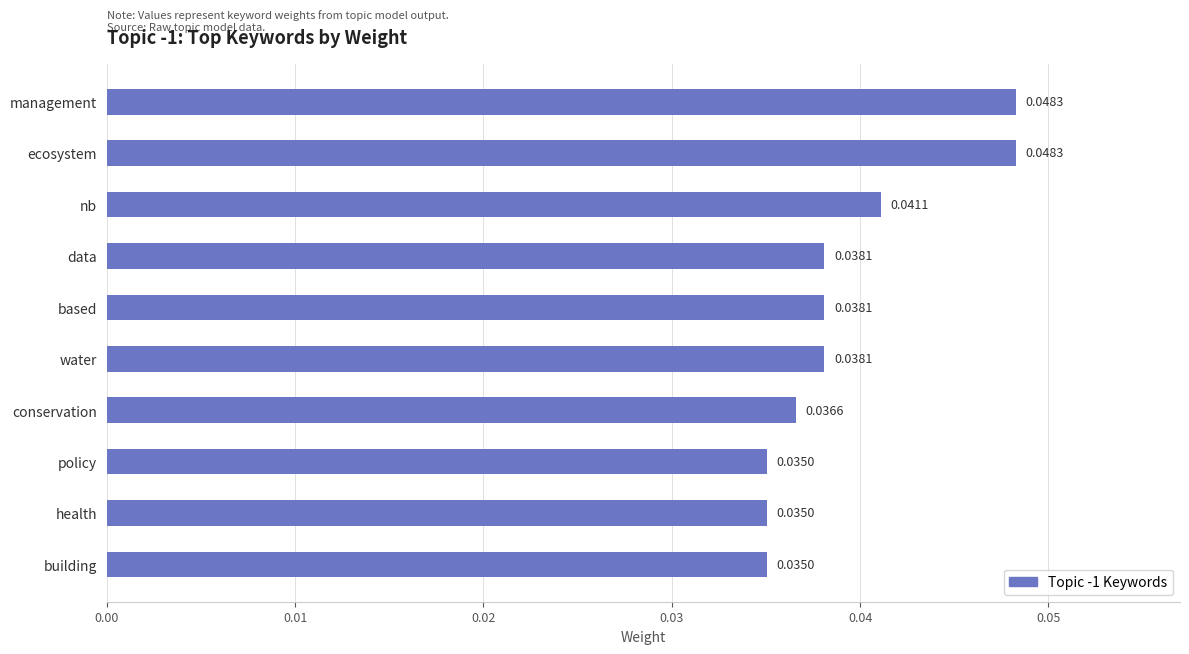

What is the sum of all values?

0.4